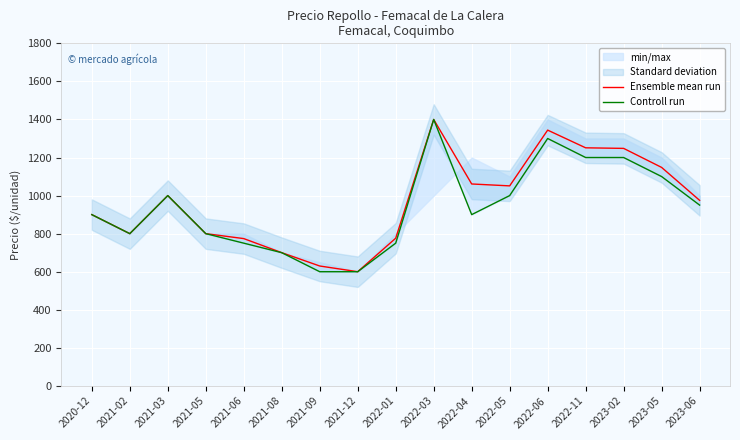

Which series has the largest total across all categories?

Ensemble mean run